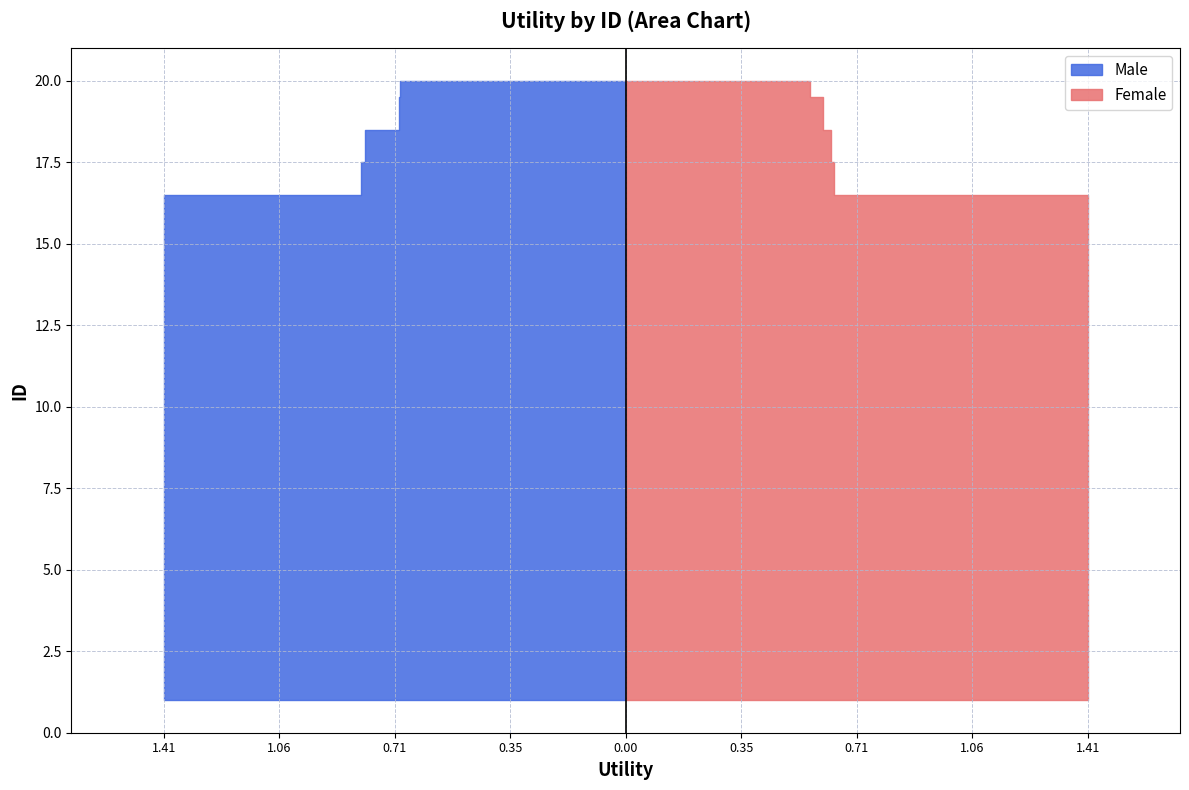

Reading right to left, list all the values displayed in this chart.

Male: 20=0.7	19=0.7	18=0.8	17=0.8	16=1.4	15=1.4	14=1.4	13=1.4	12=1.4	11=1.4	10=1.4	9=1.4	8=1.4	7=1.4	6=1.4	5=1.4	4=1.4	3=1.4	2=1.4	1=1.4
Female: 20=0.6	19=0.6	18=0.6	17=0.6	16=1.4	15=1.4	14=1.4	13=1.4	12=1.4	11=1.4	10=1.4	9=1.4	8=1.4	7=1.4	6=1.4	5=1.4	4=1.4	3=1.4	2=1.4	1=1.4